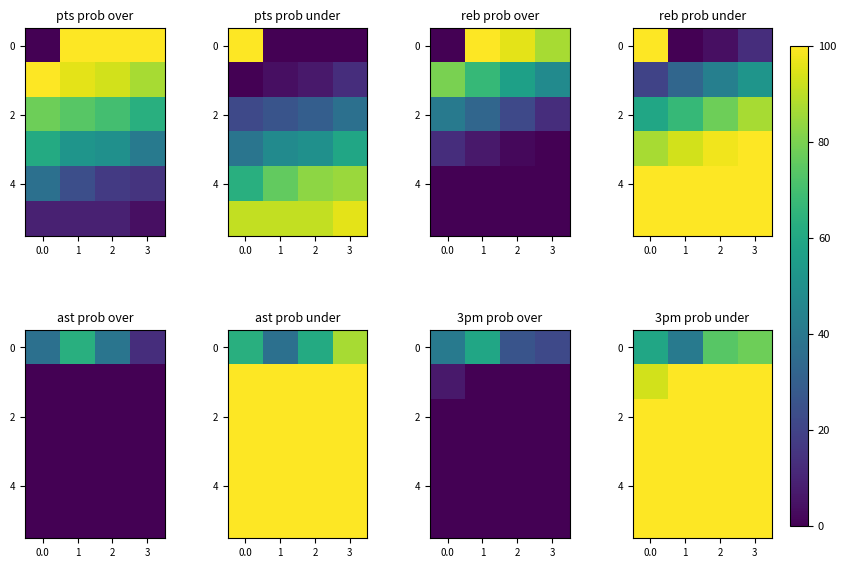

Which has a higher value, 3 or 0.0?

3